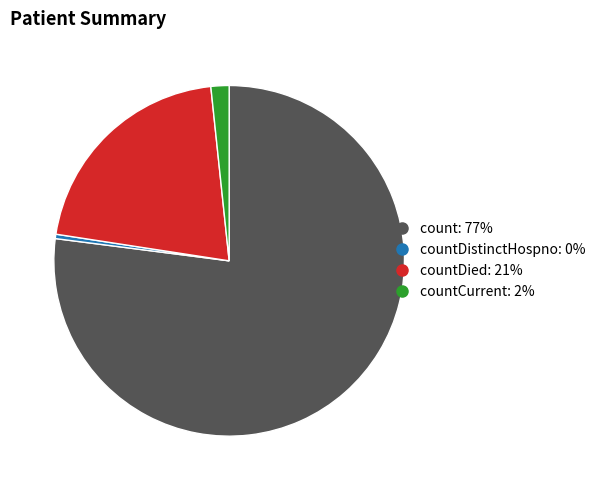

Does any single category account for the majority?

Yes